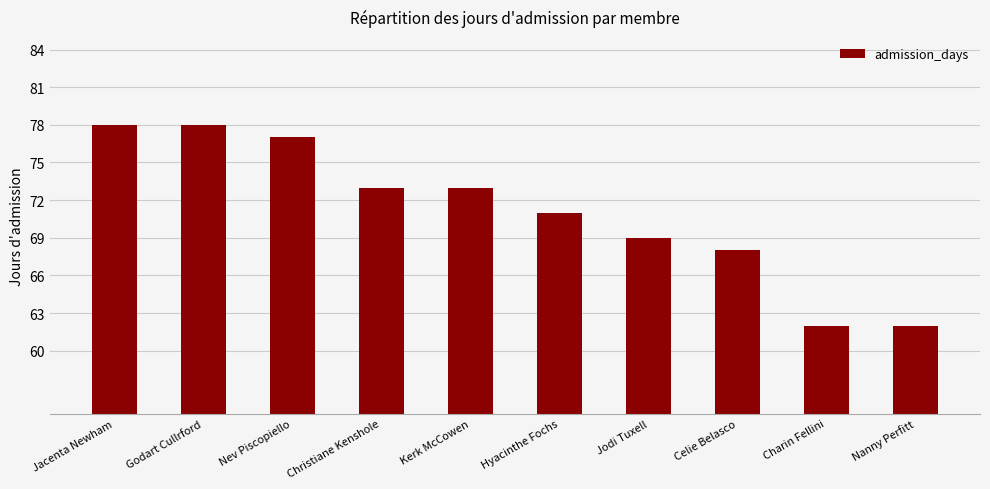

Reading left to right, what are all the values shown in this chart?

78	78	77	73	73	71	69	68	62	62